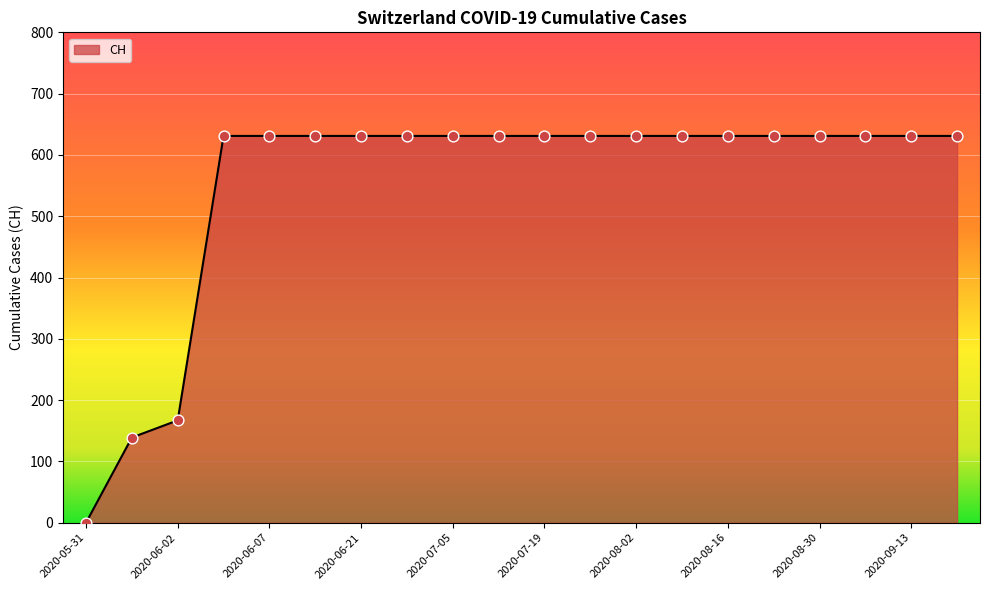

What is the maximum value shown in the chart?

631